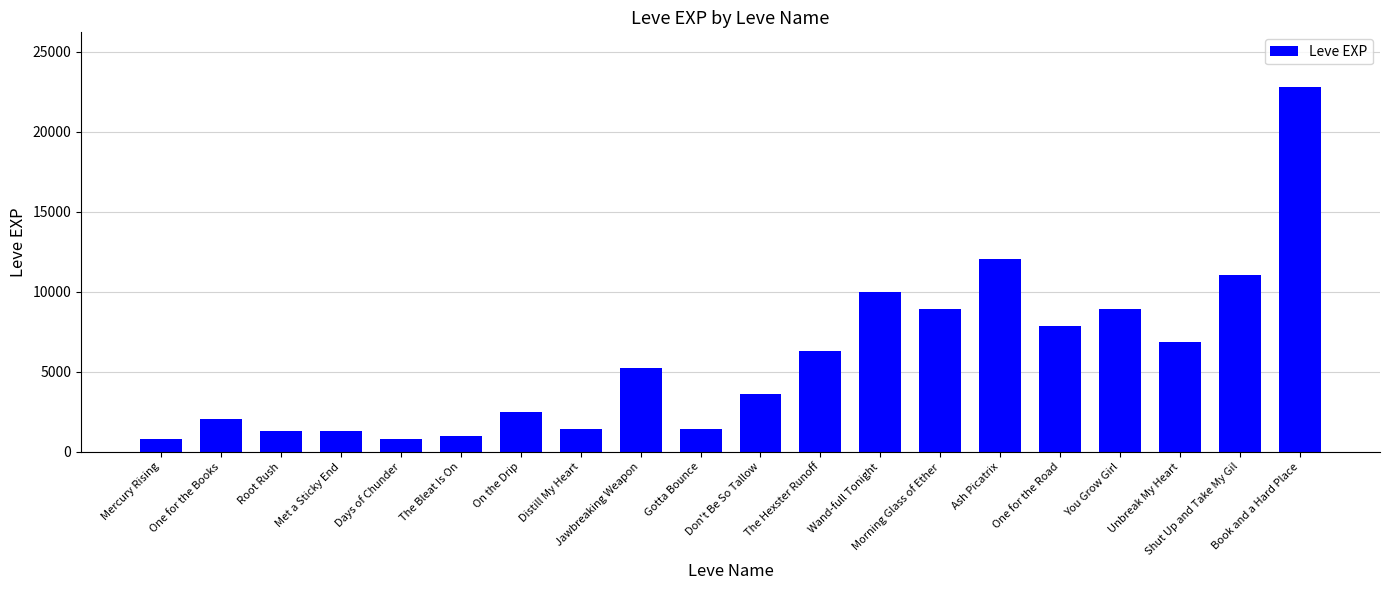

What is the label of the 9th bar from the right?

The Hexster Runoff